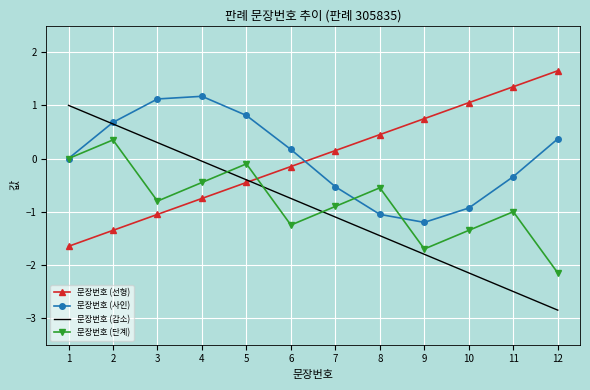

Which series has the widest spread of values?

문장번호 (감소)